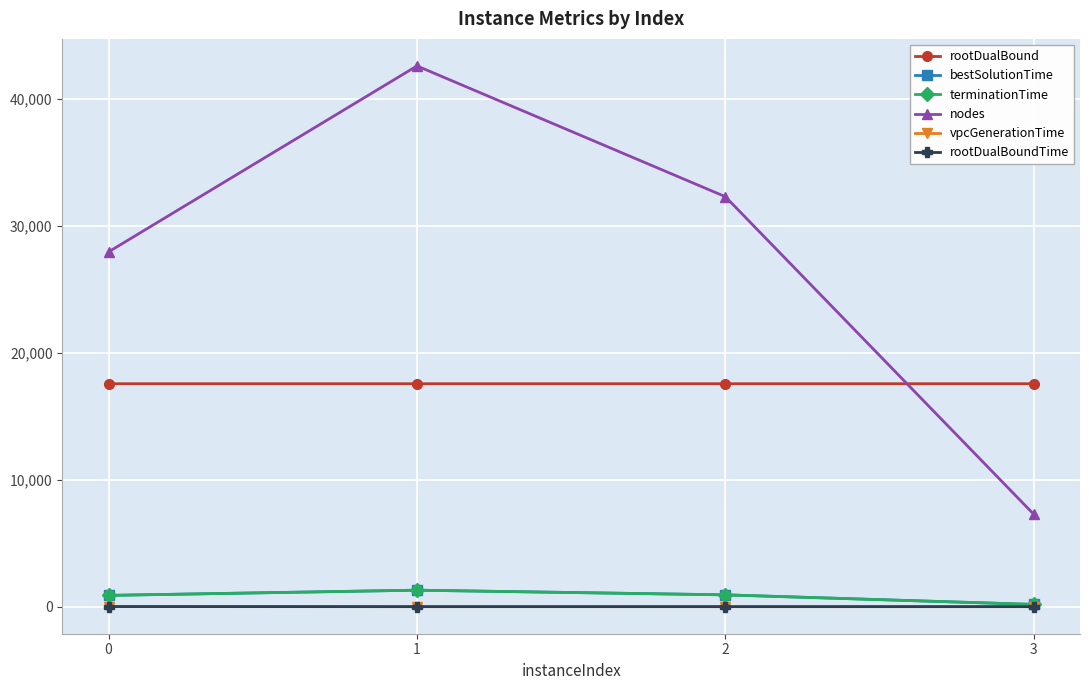

What is the value of the vpcGenerationTime point at the 2nd from the left?

0.2